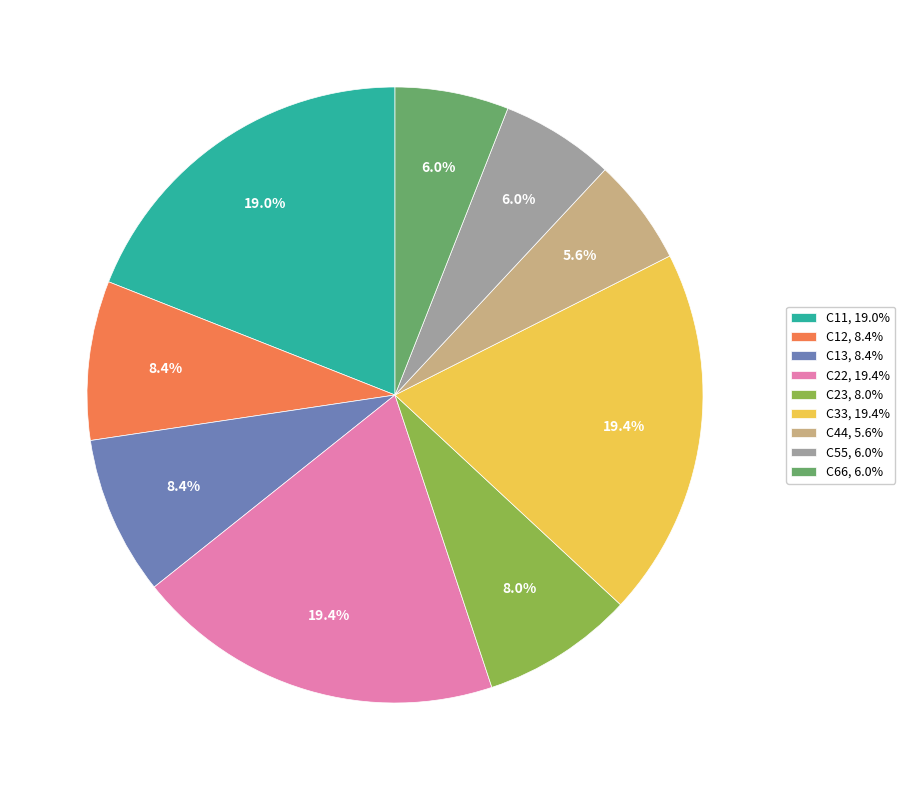

To the nearest percent, what is the average slice percentage?

11%